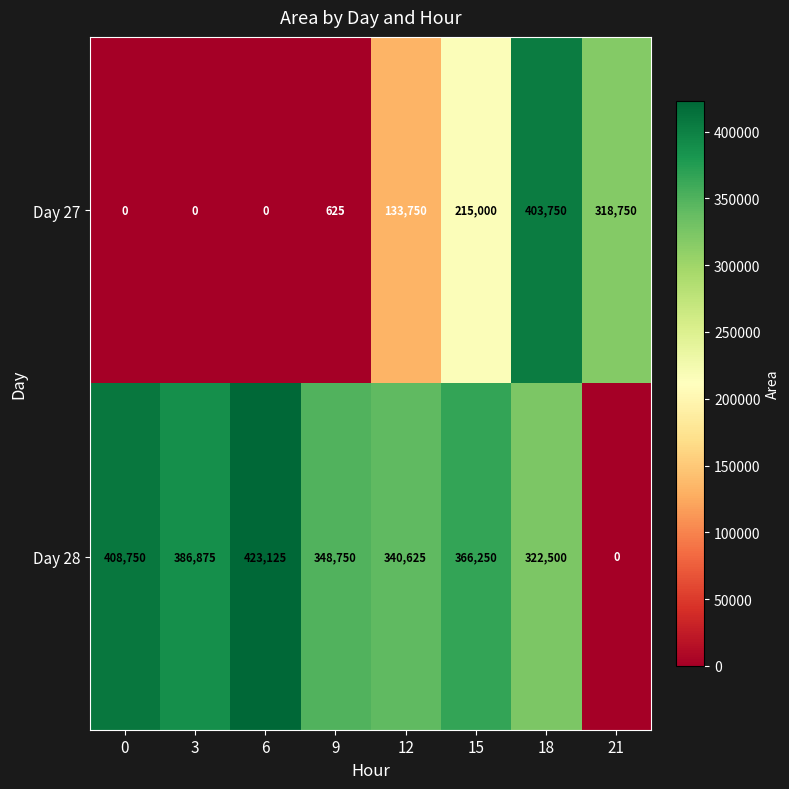

The value of Day 28 at 0 is 408750. True or false?

True